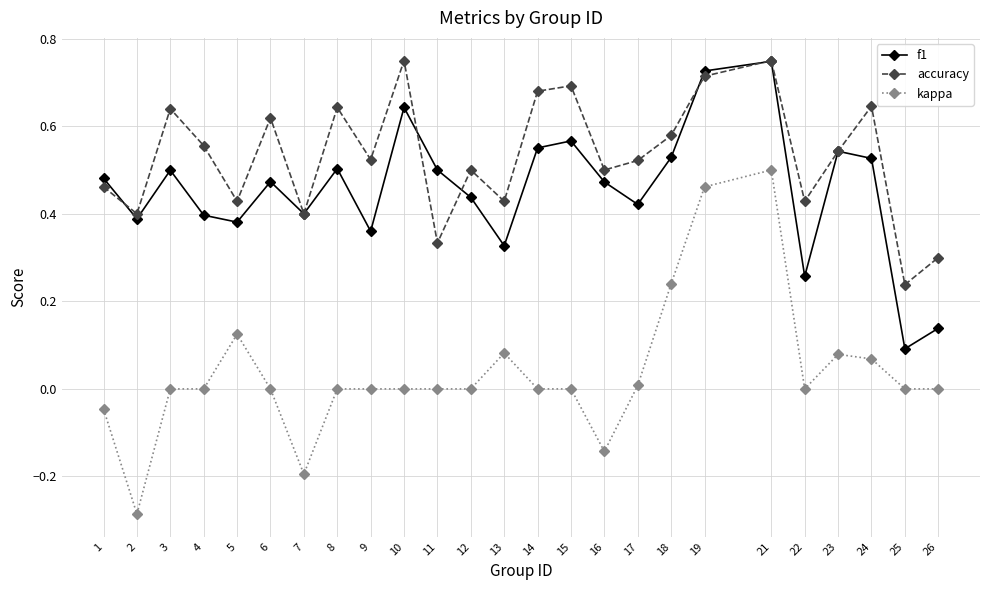

At which category is the sum across all series the highest?

21